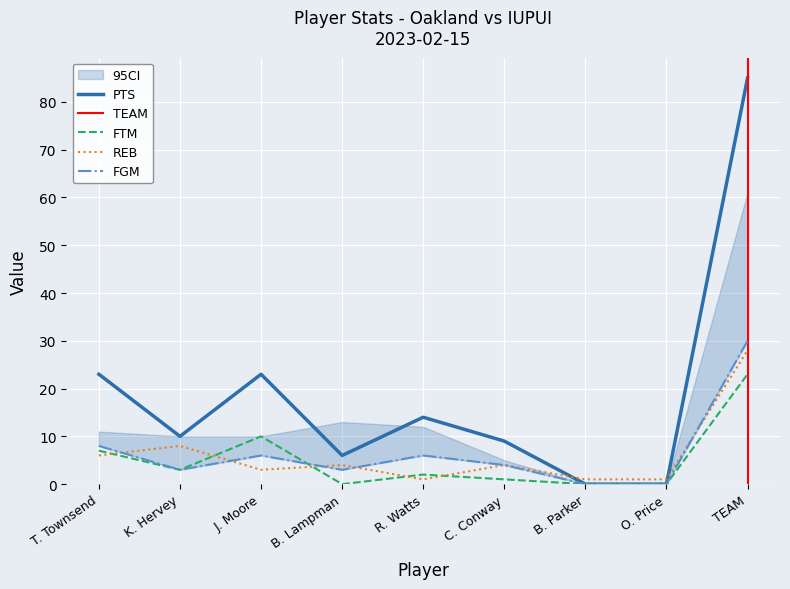

Between K. Hervey and TEAM, which is larger?

TEAM